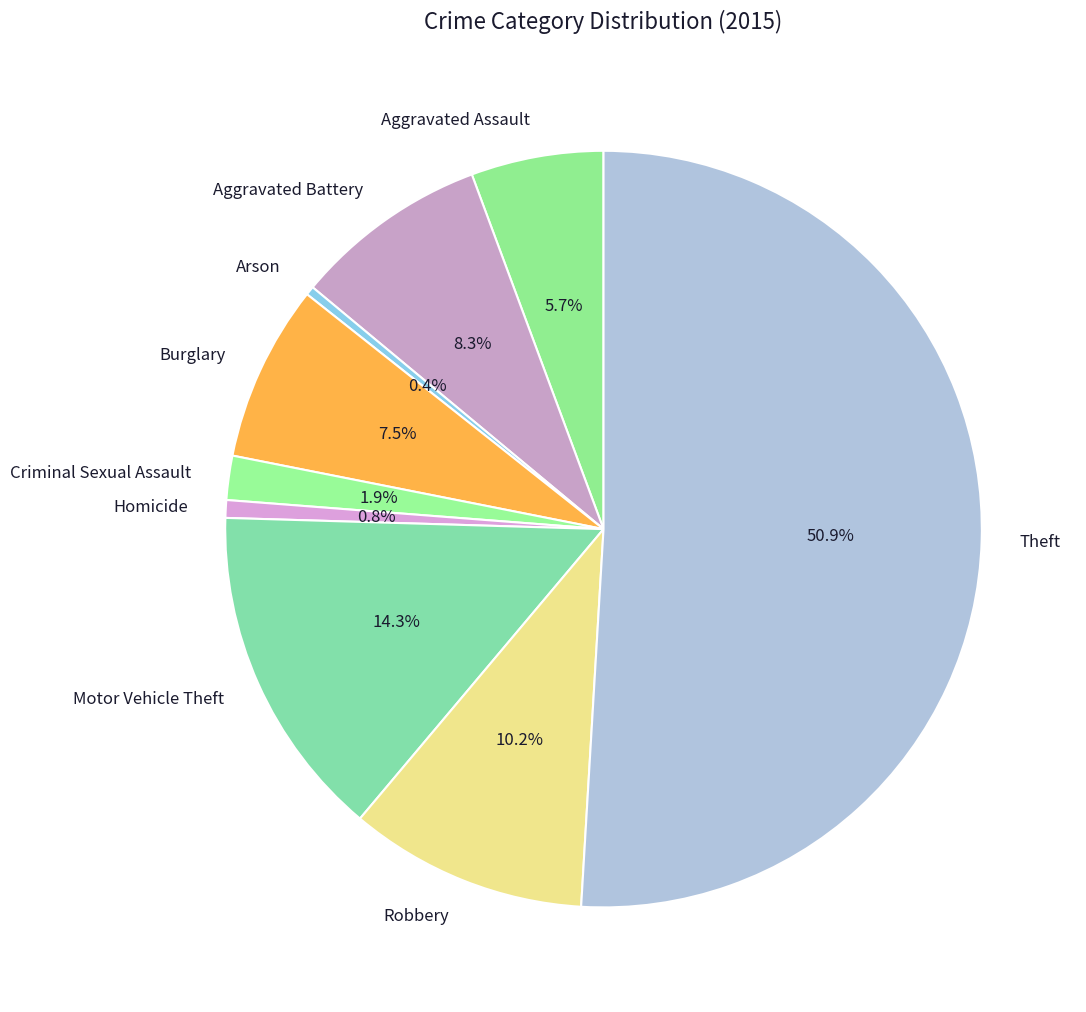

To the nearest percent, what portion does Homicide represent?

1%